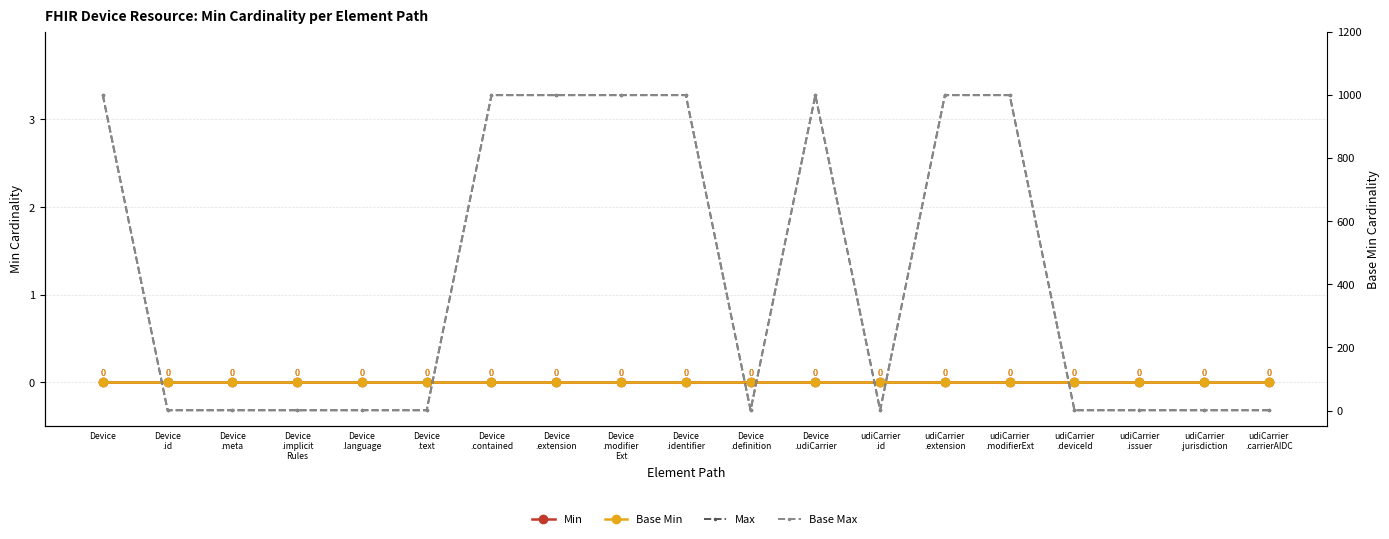

List the labels in order of Base Max value, smallest first.

Device
.id, Device
.meta, Device
.implicit
Rules, Device
.language, Device
.text, Device
.definition, udiCarrier
.id, udiCarrier
.deviceId, udiCarrier
.issuer, udiCarrier
.jurisdiction, udiCarrier
.carrierAIDC, Device, Device
.contained, Device
.extension, Device
.modifier
Ext, Device
.identifier, Device
.udiCarrier, udiCarrier
.extension, udiCarrier
.modifierExt